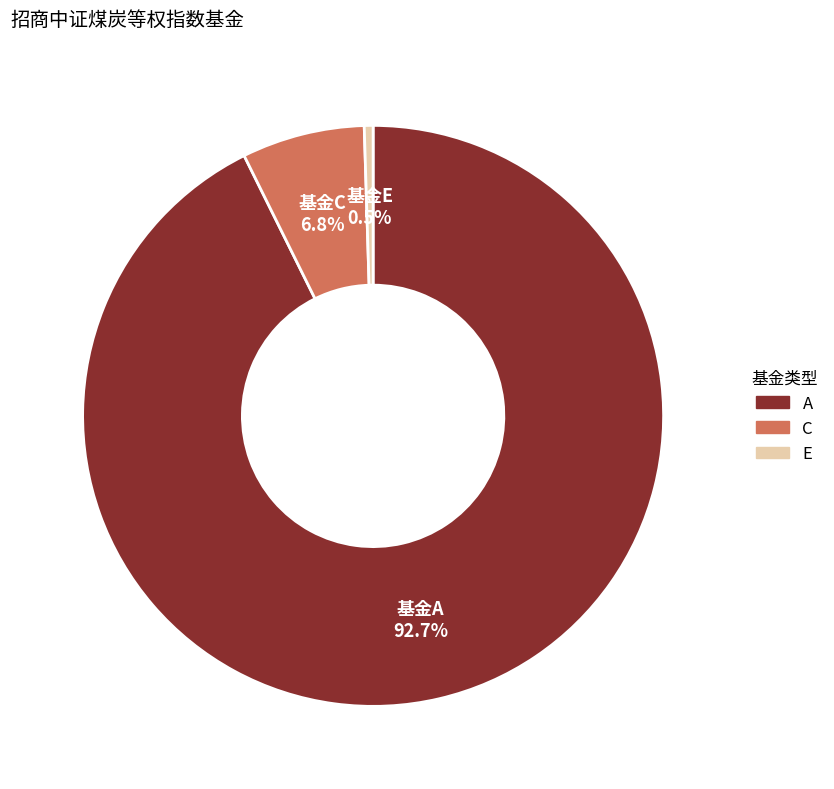

Is there any slice that represents more than half of the pie?

Yes